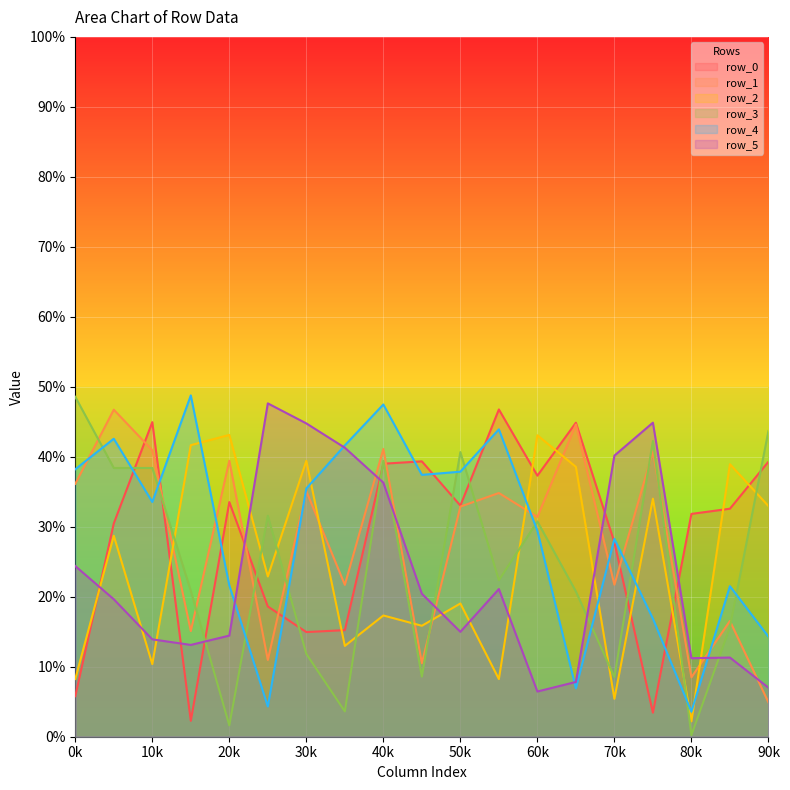

Which has a higher value, 2 or 13?

2